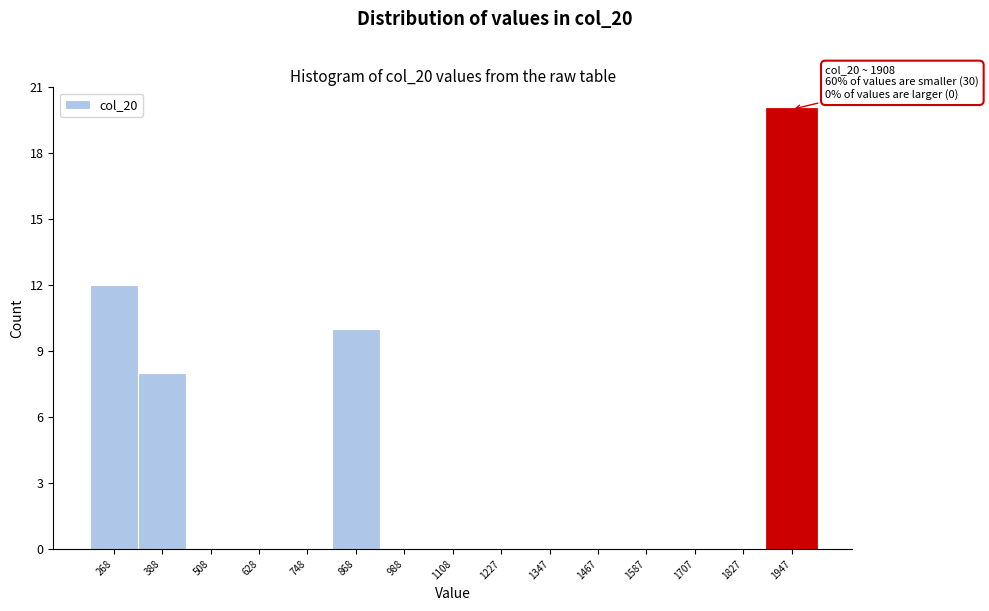

Over which range of the x-axis is the bar tallest?

1880 to 2000